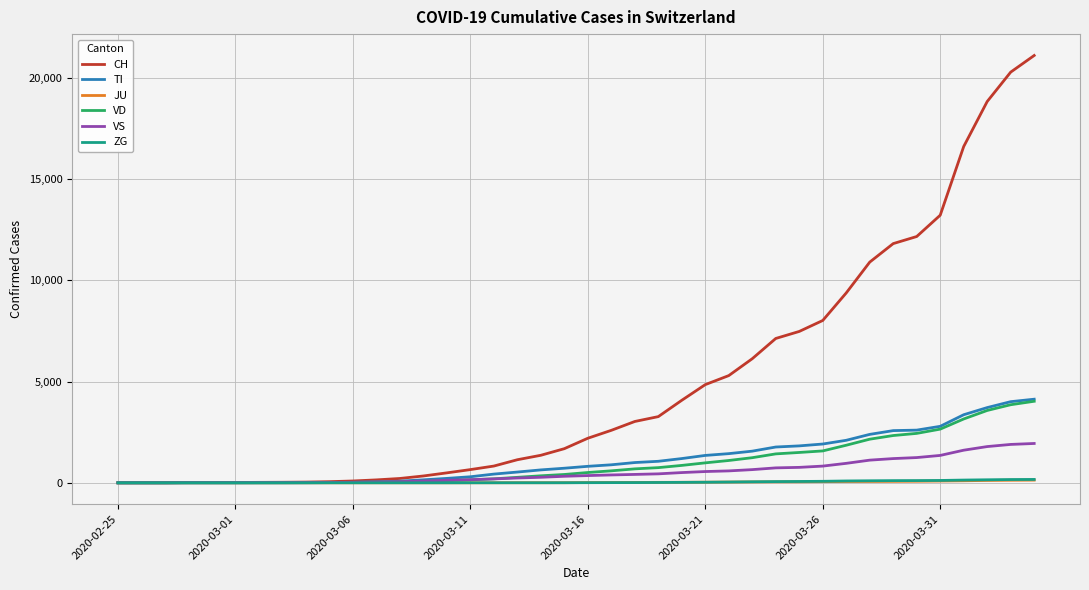

Which series has the largest range (max minus min)?

CH